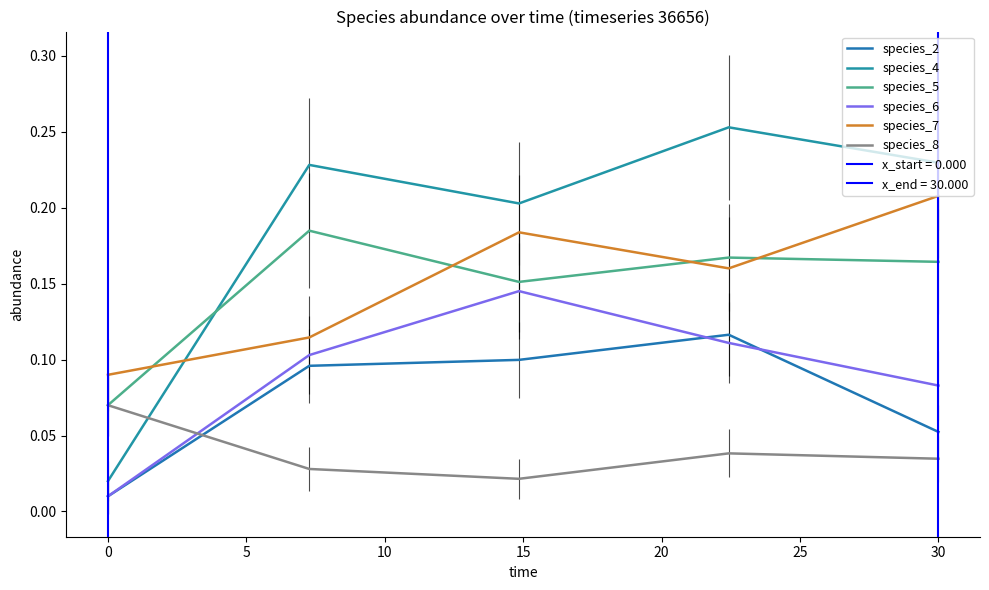

What is the value of the species_2 point at the 3rd from the left?

0.1